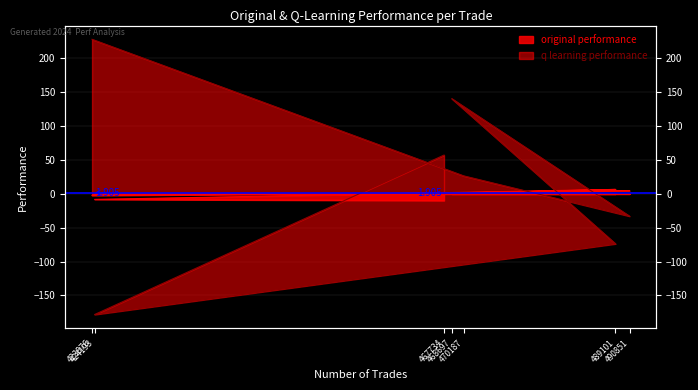

True or false: q learning performance and original performance intersect in this chart.

True